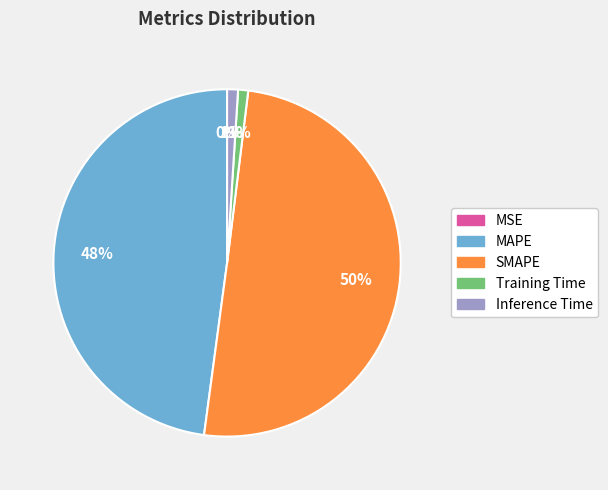

What is the majority slice?

SMAPE